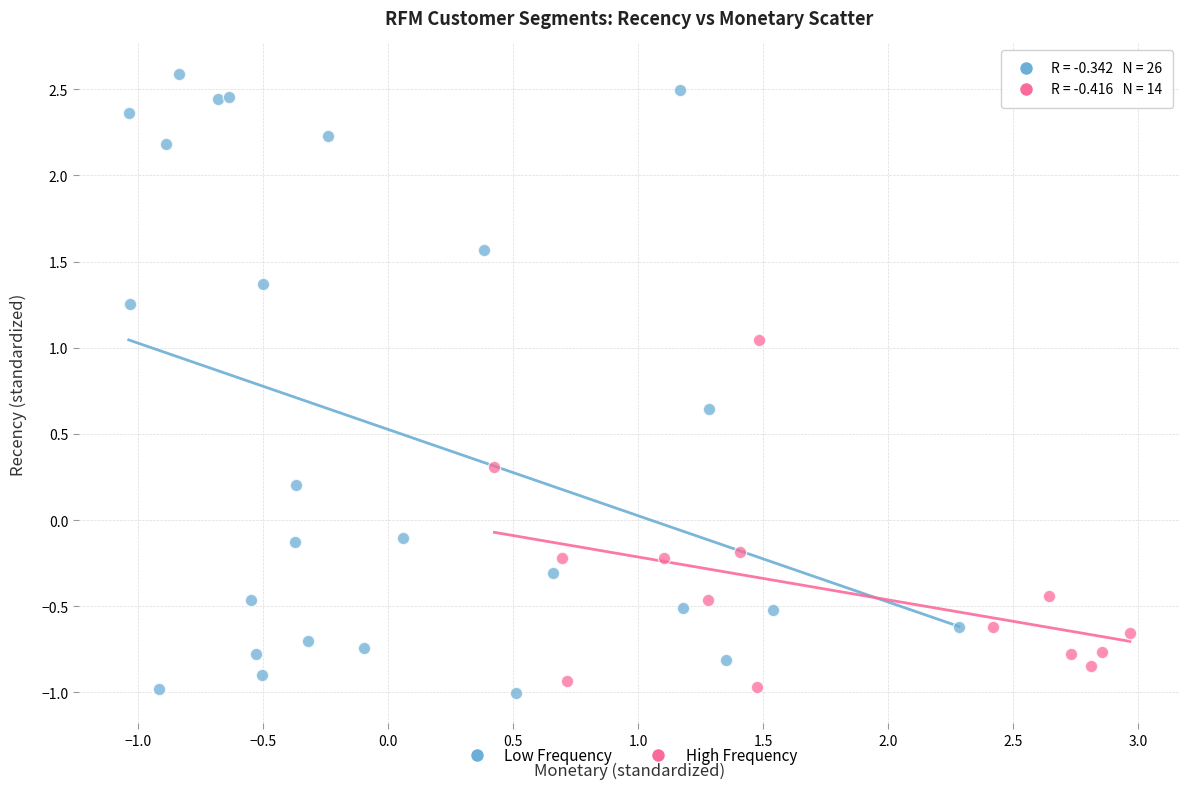

Which series has the widest spread of Y values?

Low Frequency